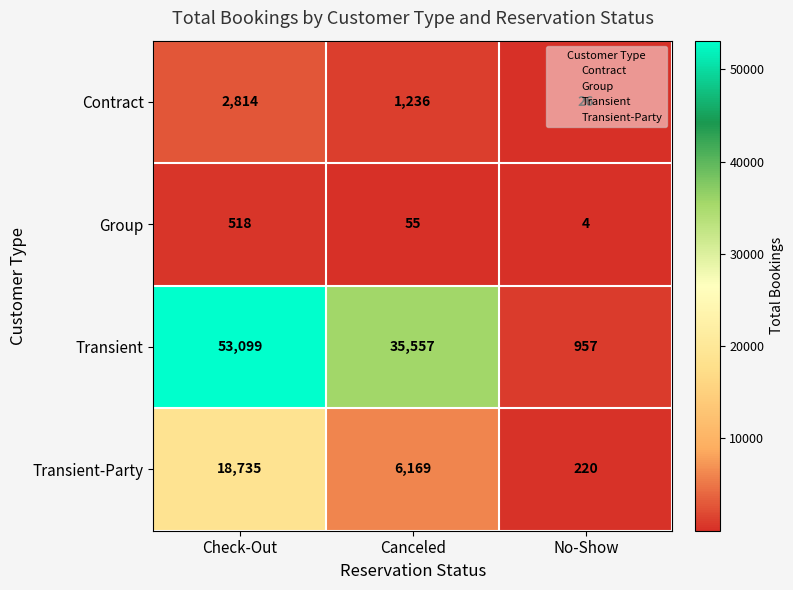

What is the total value across all series at No-Show?

1207